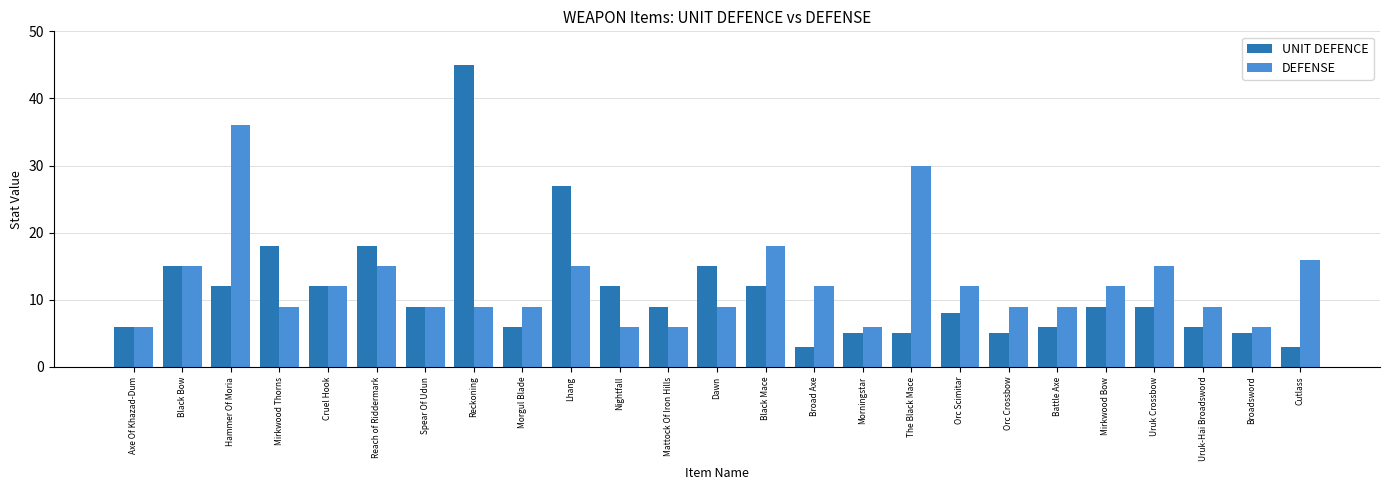

Reading right to left, what are all the values shown in this chart?

UNIT DEFENCE: 3	5	6	9	9	6	5	8	5	5	3	12	15	9	12	27	6	45	9	18	12	18	12	15	6
DEFENSE: 16	6	9	15	12	9	9	12	30	6	12	18	9	6	6	15	9	9	9	15	12	9	36	15	6